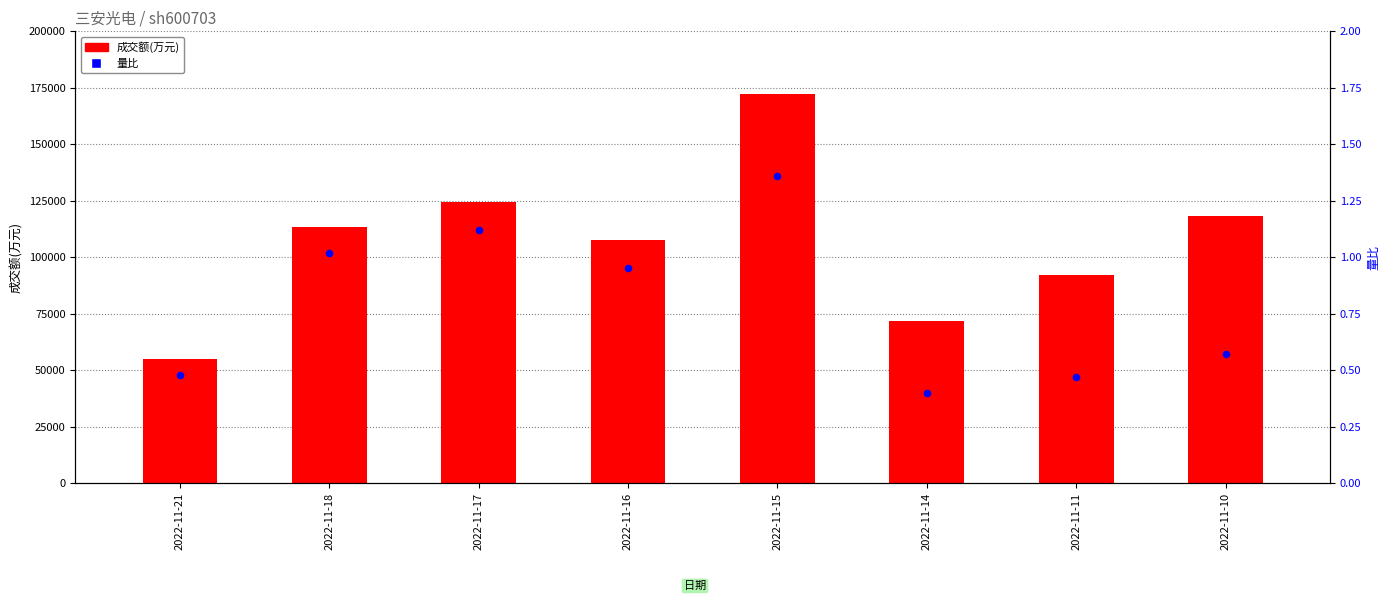

Which series has the largest total across all categories?

成交额(万元)